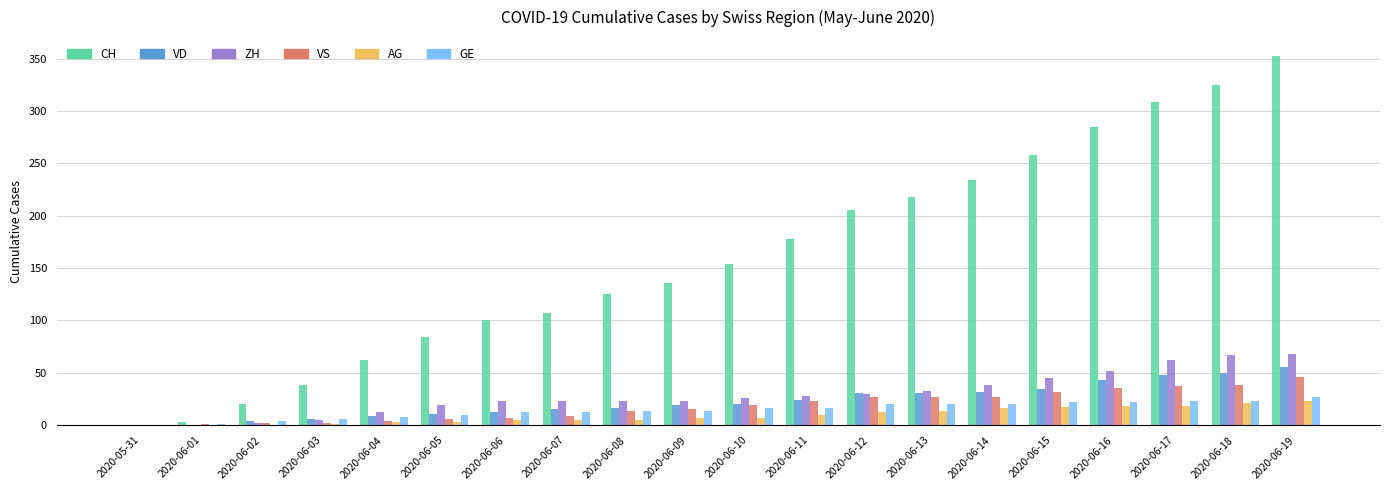

Read the VS value at 2020-06-15, to the nearest 5.

30